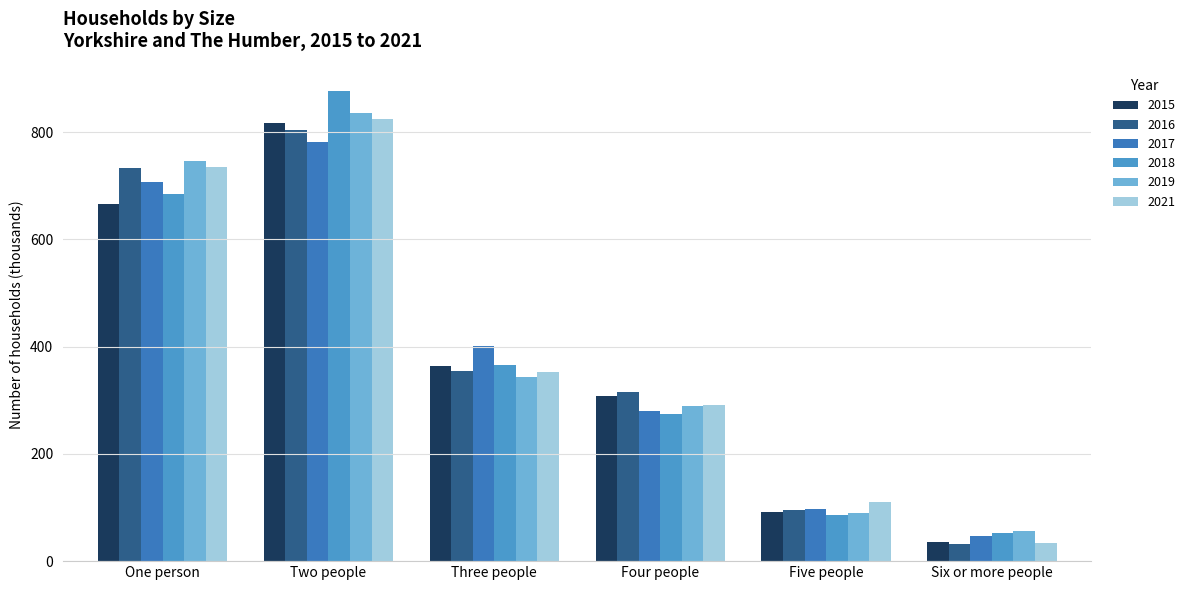

Which category has the lowest value across all series?

Six or more people